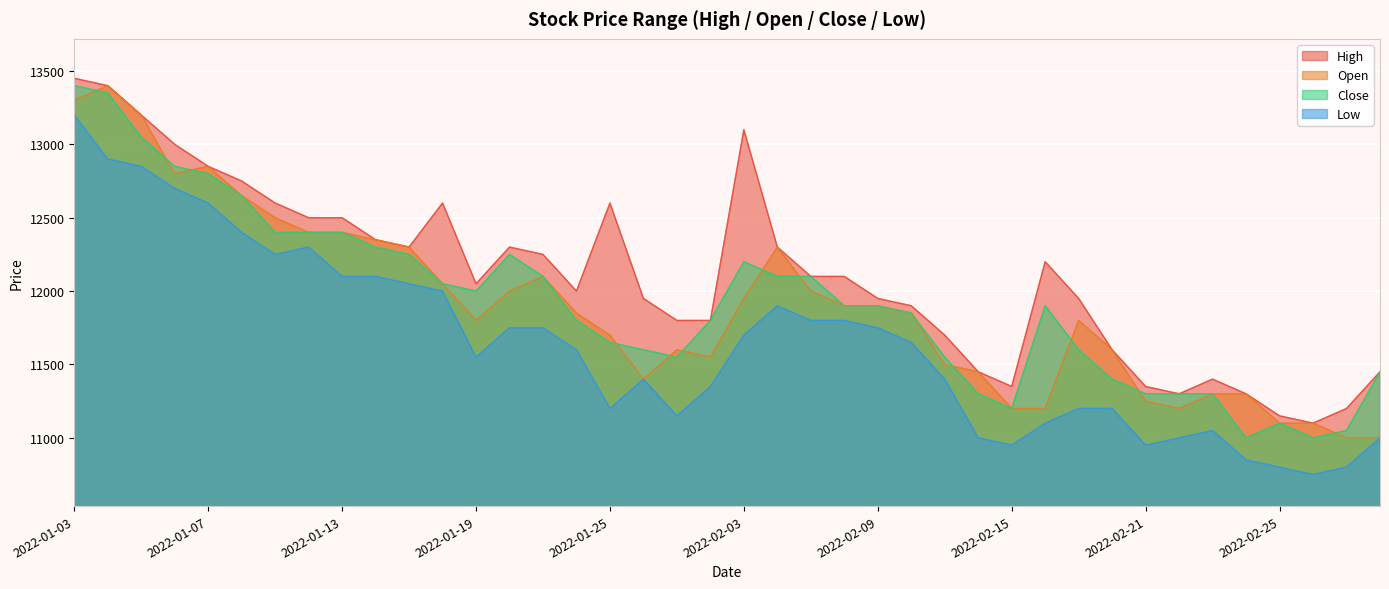

Is it true that Open equals 13300 at 2022-01-03?

True